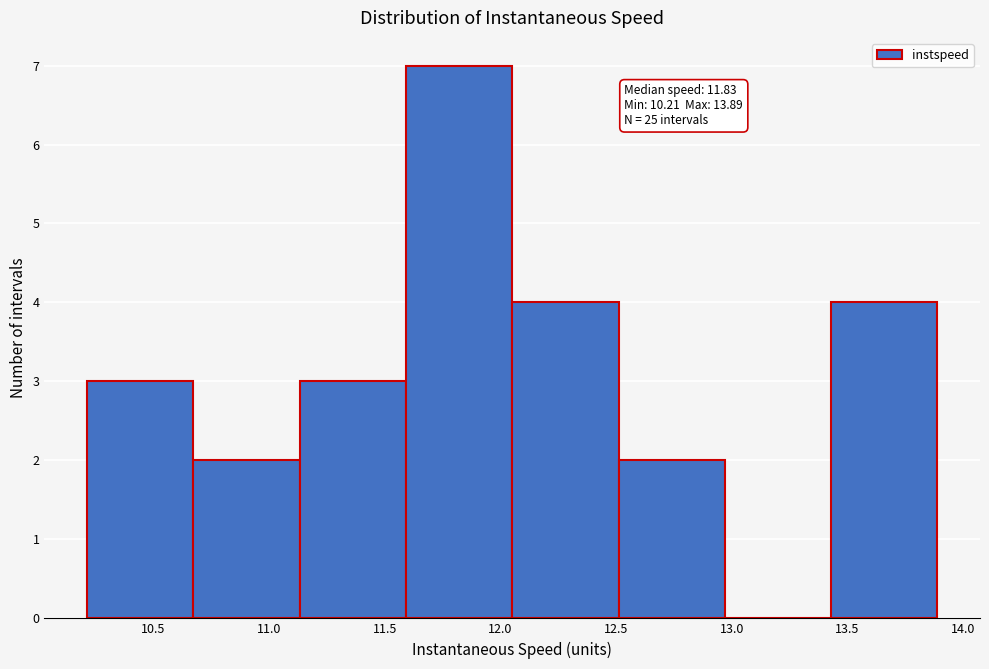

Which range on the x-axis has the tallest bar?

11.60 to 12.05